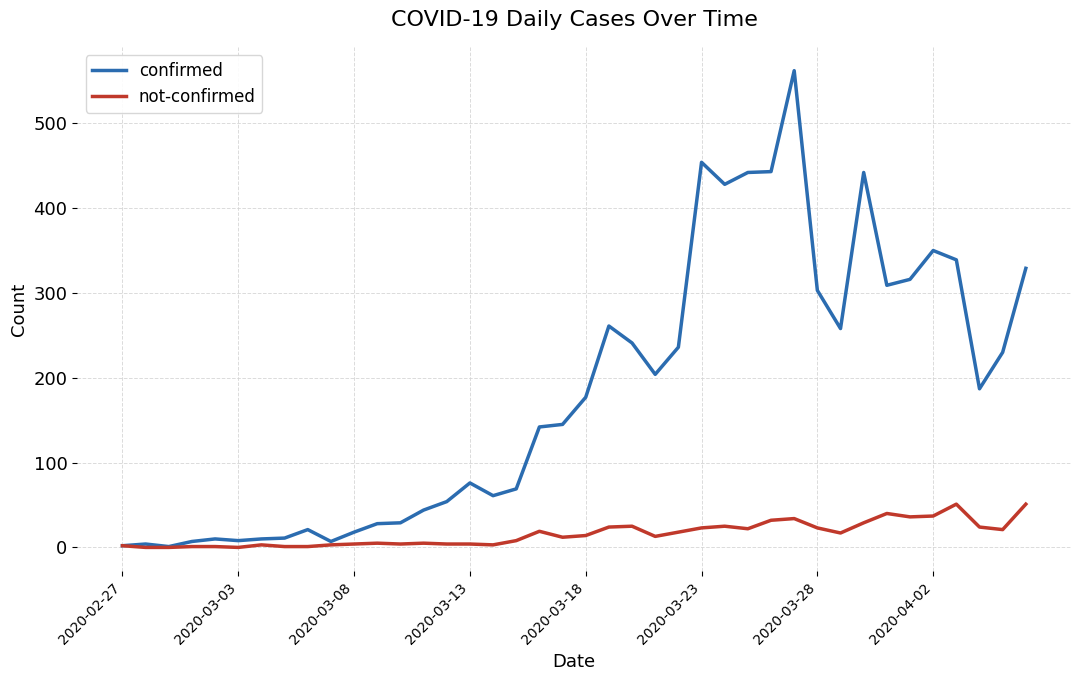

Which series has the widest spread of values?

confirmed